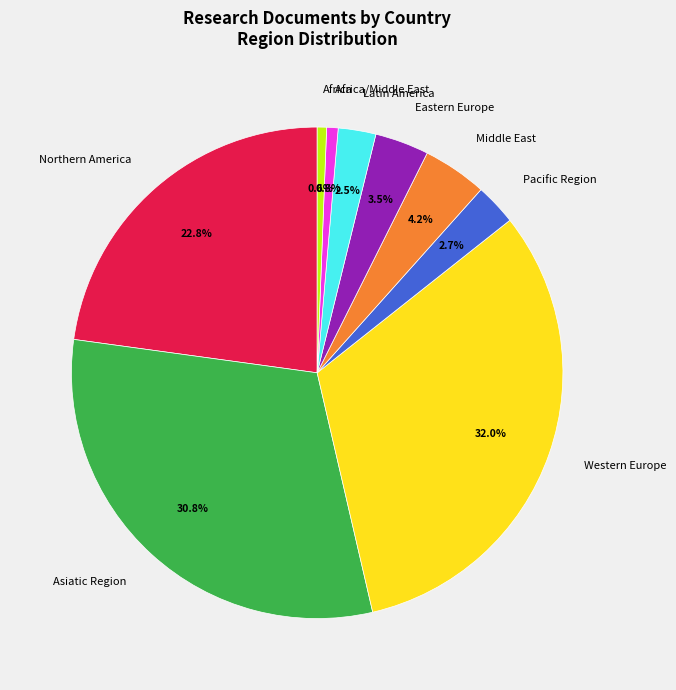

What portion of the pie excludes Africa?

99.4%